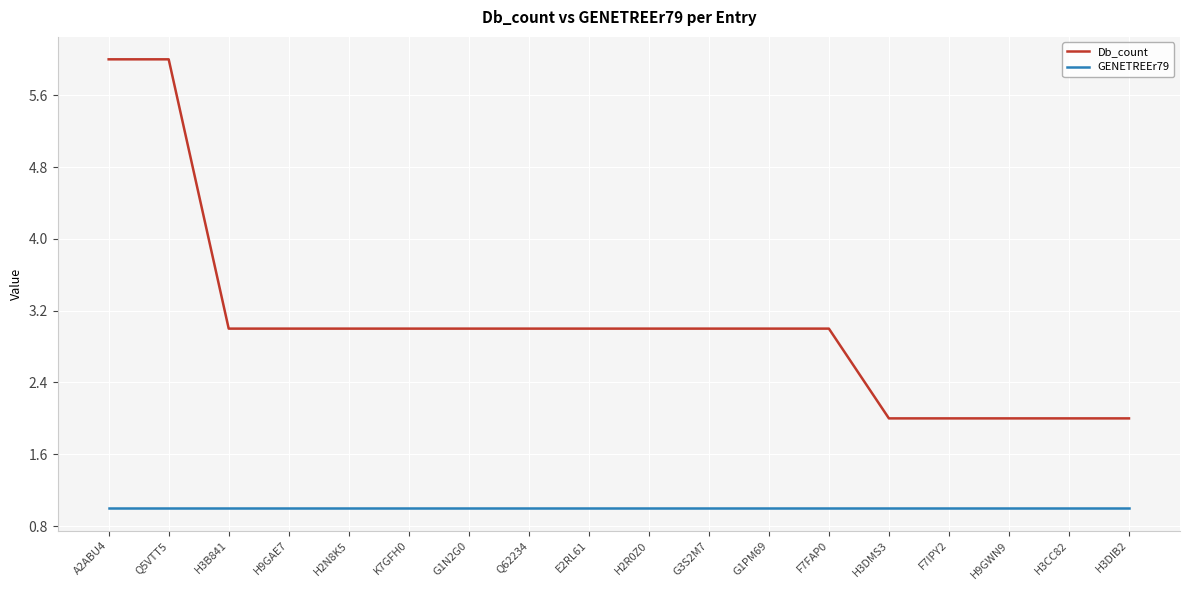

Is the value of GENETREEr79 at H3DMS3 greater than the value of Db_count at Q62234?

No